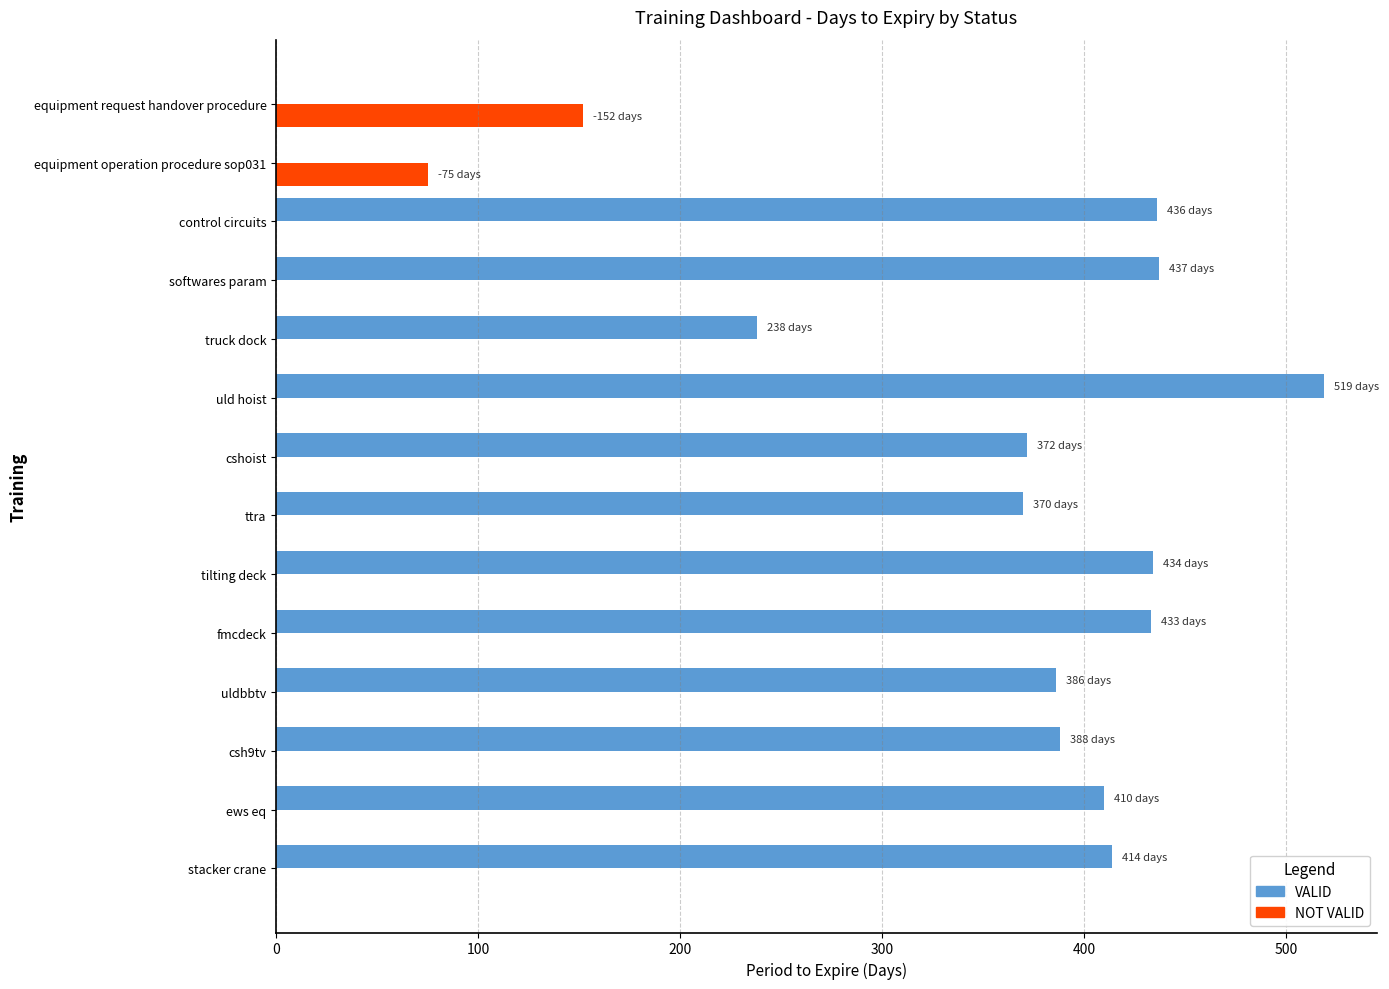

Which series has the largest total across all categories?

VALID